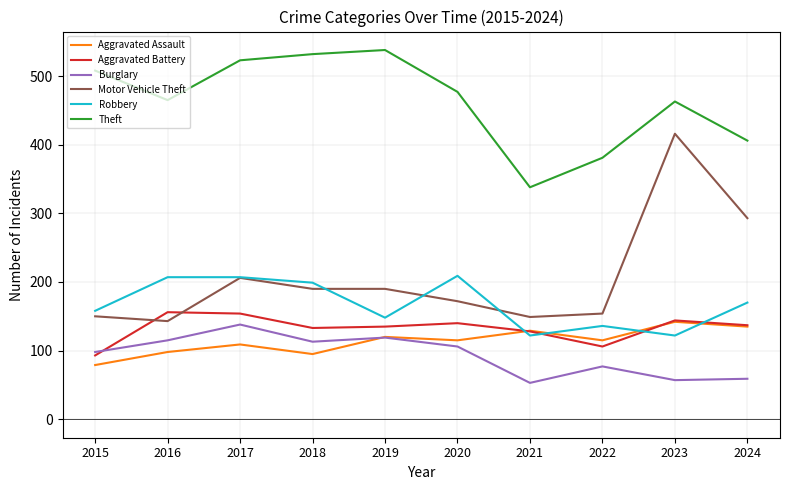

Does the chart have visible grid lines?

Yes